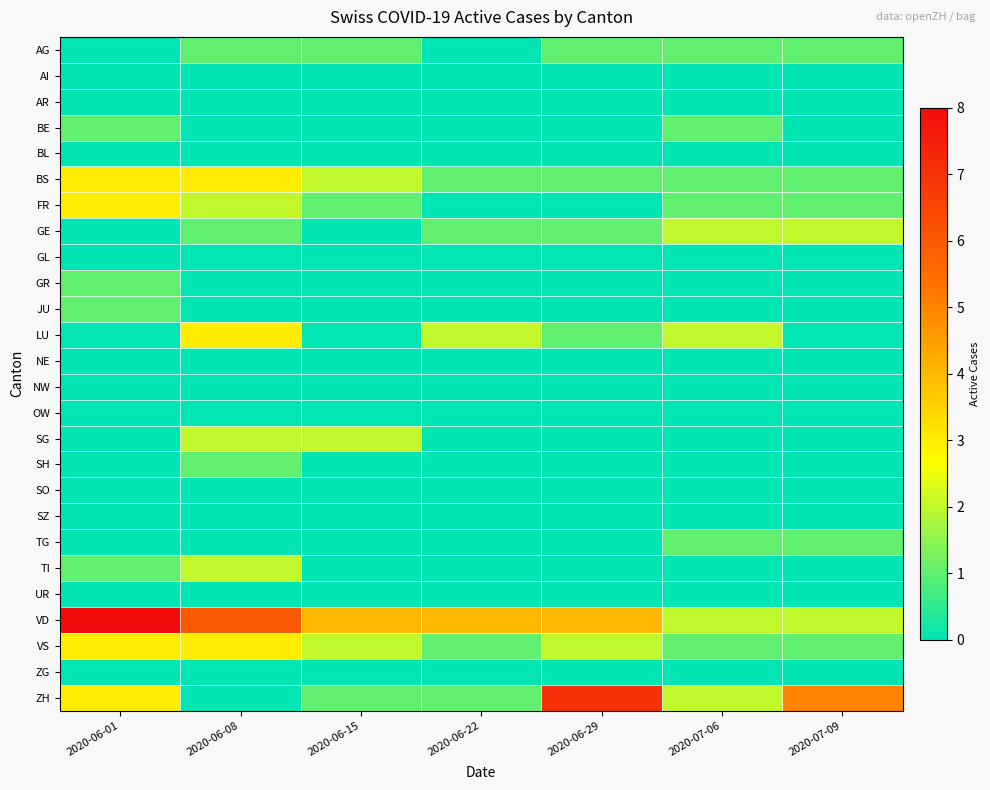

Which series has the largest total across all categories?

VD